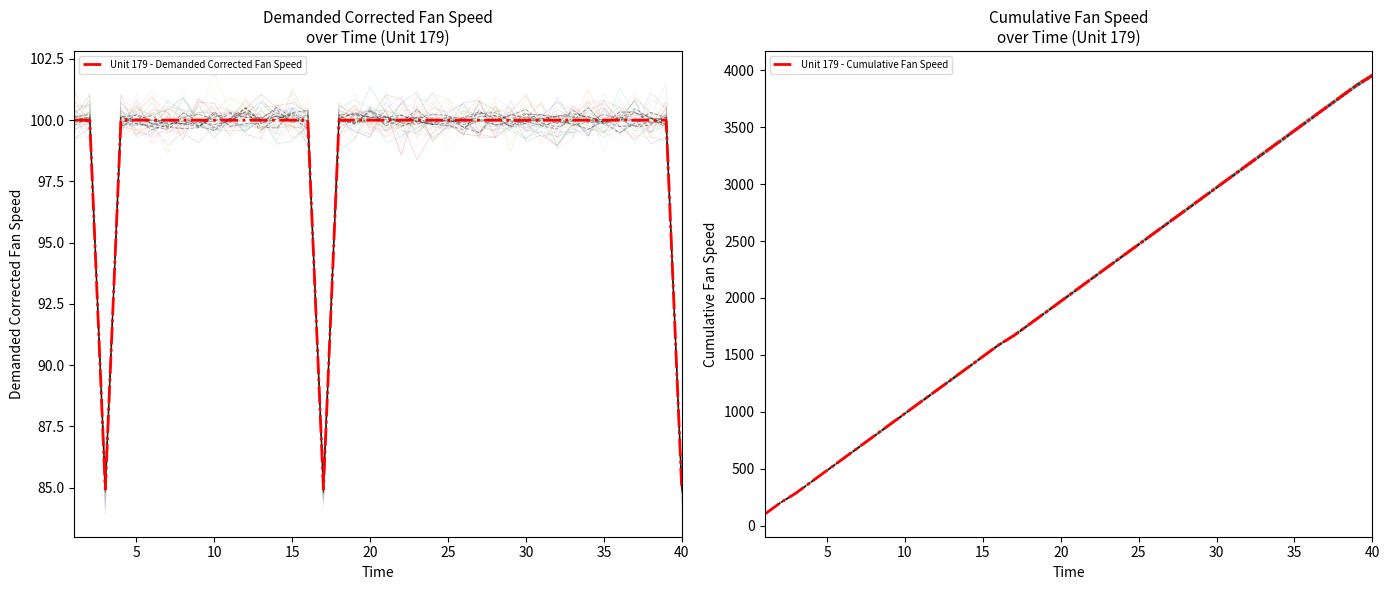

True or false: Unit 179 - Demanded Corrected Fan Speed has more than 0 interior local peaks.

False